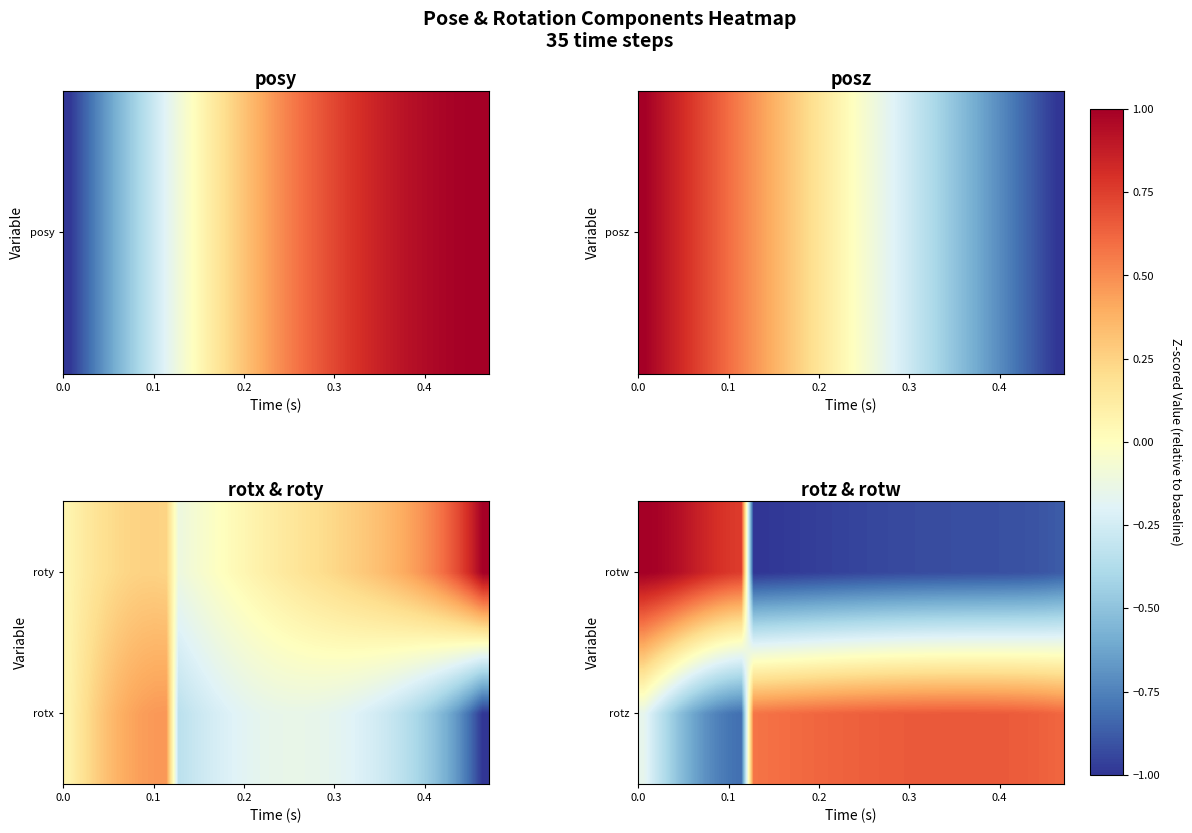

What is the sum of all rotz values?

11.5